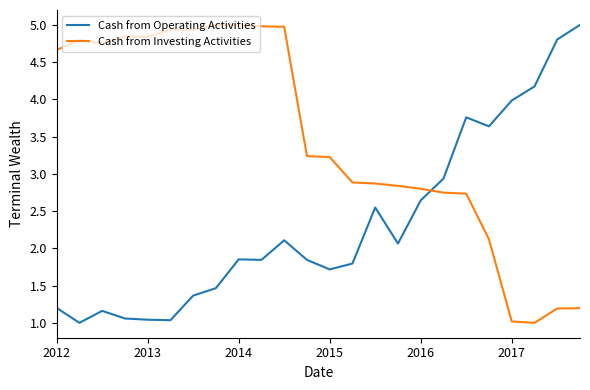

What is the highest value of the Cash from Investing Activities series?

5.0